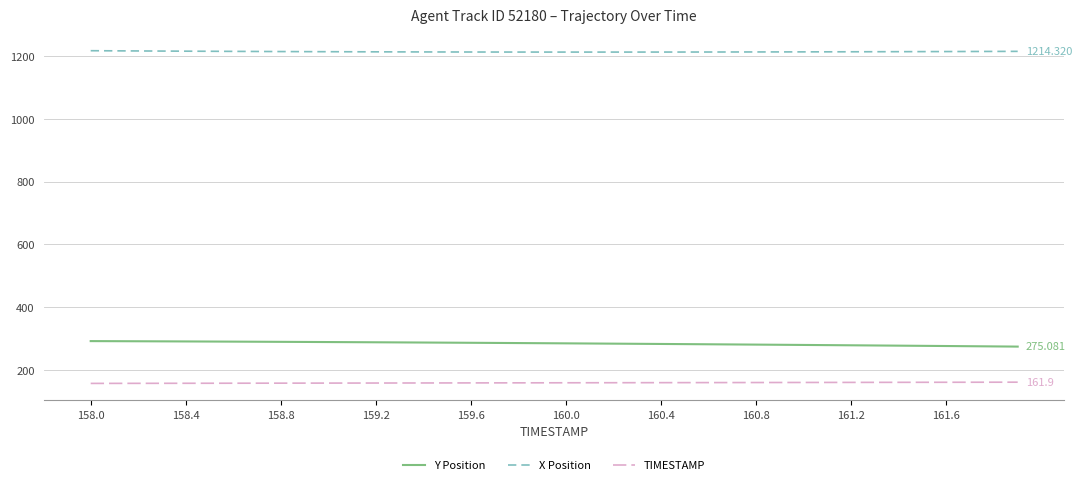

Does the chart have visible grid lines?

Yes